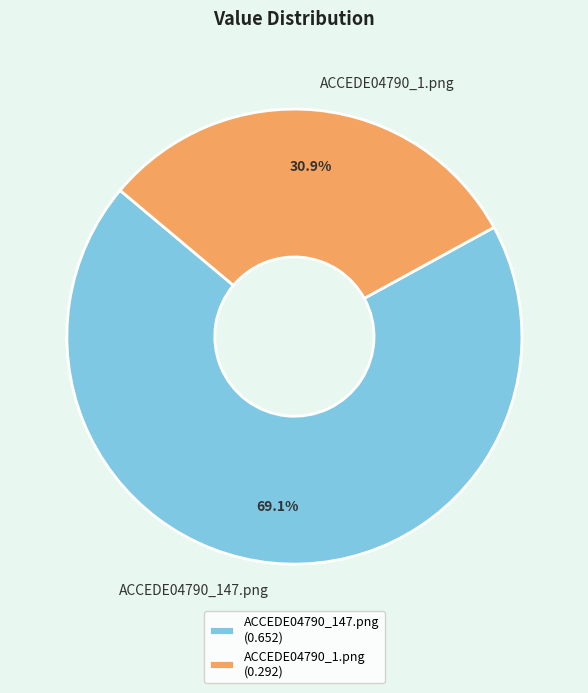

What percentage is the ACCEDE04790_1.png slice, to the nearest percent?

31%